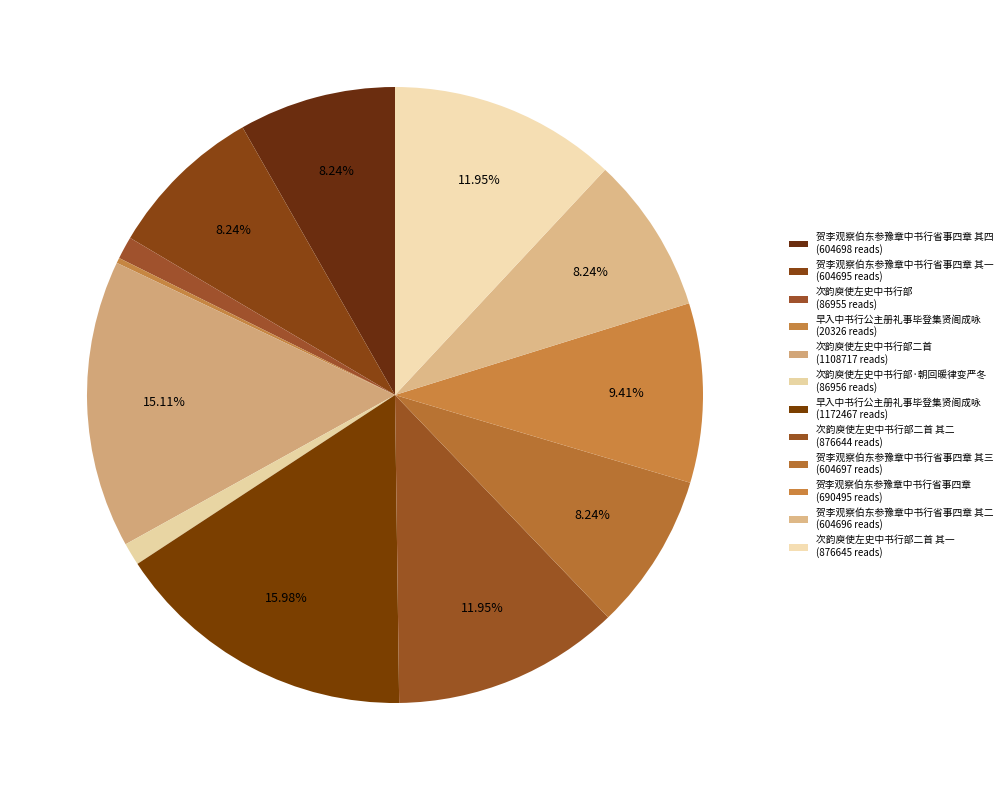

Count the number of slices in the pie.

12